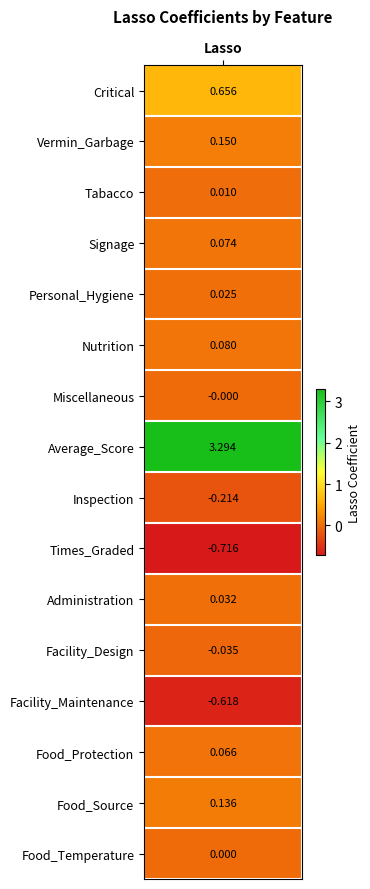

What is the average value?

0.2